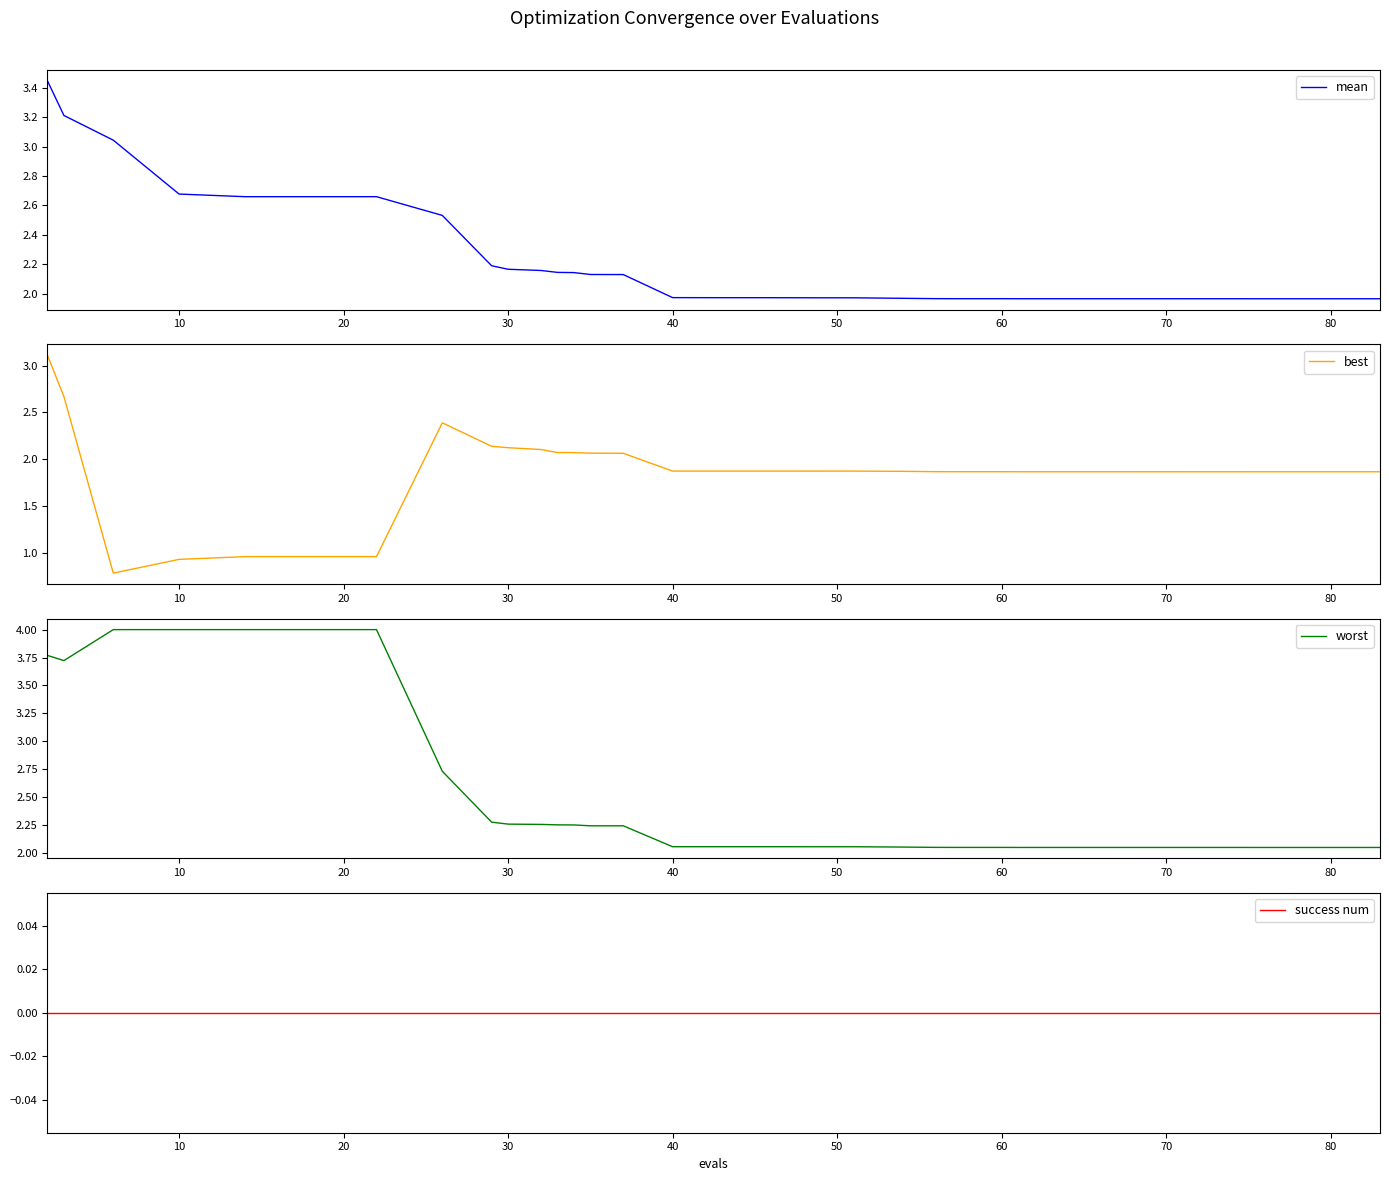

Reading left to right, list all the values displayed in this chart.

mean: 3.4	3.2	3.0	2.7	2.7	2.7	2.7	2.5	2.2	2.2	2.2	2.1	2.1	2.1	2.1	2.0	2.0	2.0	2.0	2.0	2.0	2.0	2.0	2.0	2.0	2.0	2.0	2.0	2.0	2.0	2.0	2.0	2.0	2.0	2.0	2.0	2.0	2.0	2.0	2.0
best: 3.1	2.7	0.8	0.9	1.0	1.0	1.0	2.4	2.1	2.1	2.1	2.1	2.1	2.1	2.1	1.9	1.9	1.9	1.9	1.9	1.9	1.9	1.9	1.9	1.9	1.9	1.9	1.9	1.9	1.9	1.9	1.9	1.9	1.9	1.9	1.9	1.9	1.9	1.9	1.9
worst: 3.8	3.7	4.0	4.0	4.0	4.0	4.0	2.7	2.3	2.3	2.3	2.3	2.3	2.2	2.2	2.1	2.1	2.1	2.1	2.1	2.1	2.1	2.1	2.1	2.1	2.1	2.1	2.1	2.0	2.0	2.0	2.0	2.0	2.0	2.0	2.0	2.0	2.0	2.0	2.0
success num: 0.0	0.0	0.0	0.0	0.0	0.0	0.0	0.0	0.0	0.0	0.0	0.0	0.0	0.0	0.0	0.0	0.0	0.0	0.0	0.0	0.0	0.0	0.0	0.0	0.0	0.0	0.0	0.0	0.0	0.0	0.0	0.0	0.0	0.0	0.0	0.0	0.0	0.0	0.0	0.0